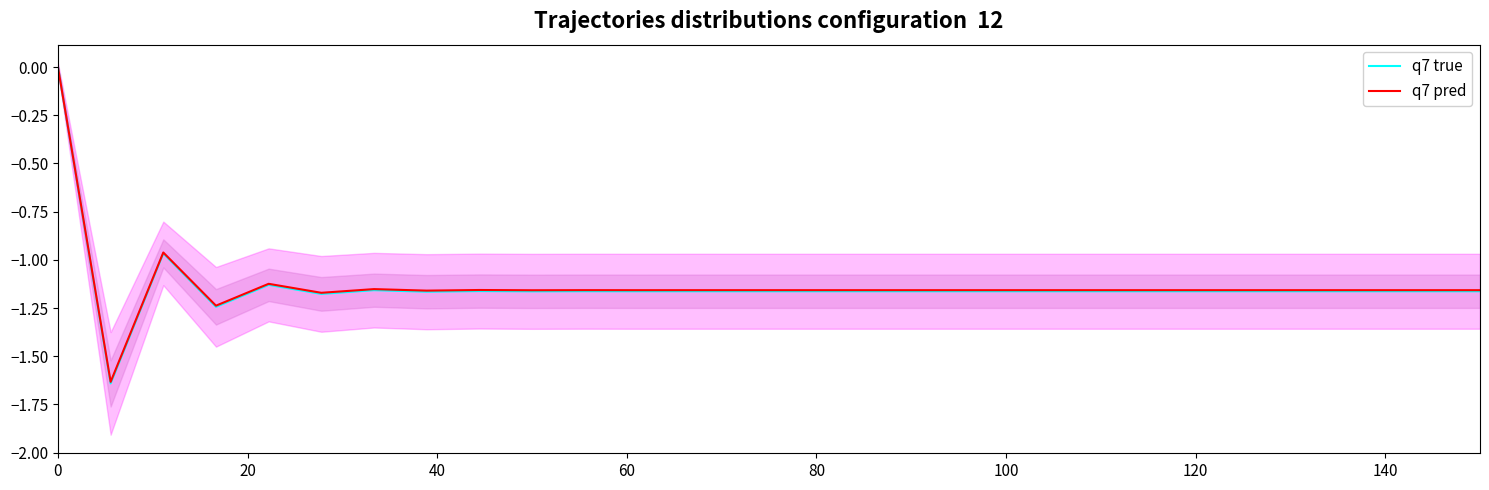

How many lines are shown in the chart?

2